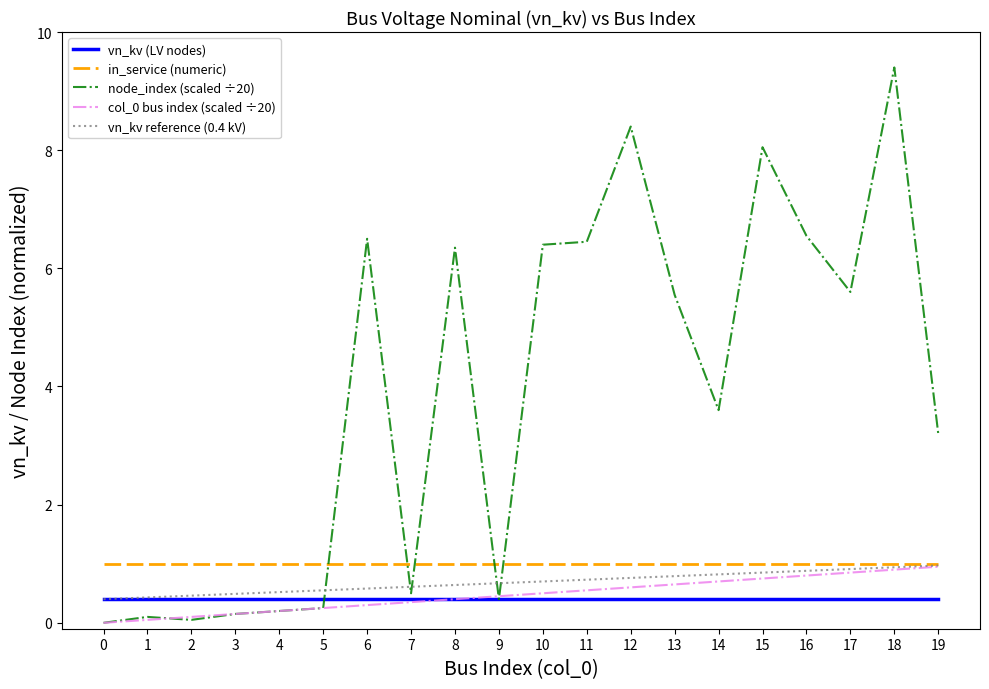

True or false: col_0 bus index (scaled ÷20) has a value of 0.1 at 2.

True